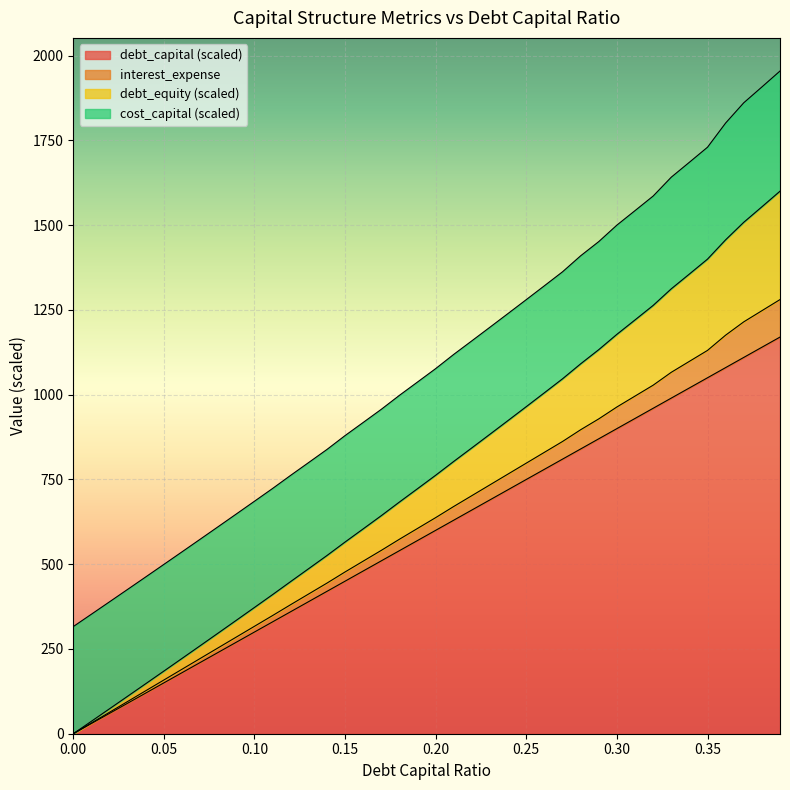

True or false: debt_equity and interest_expense cross at least once.

False